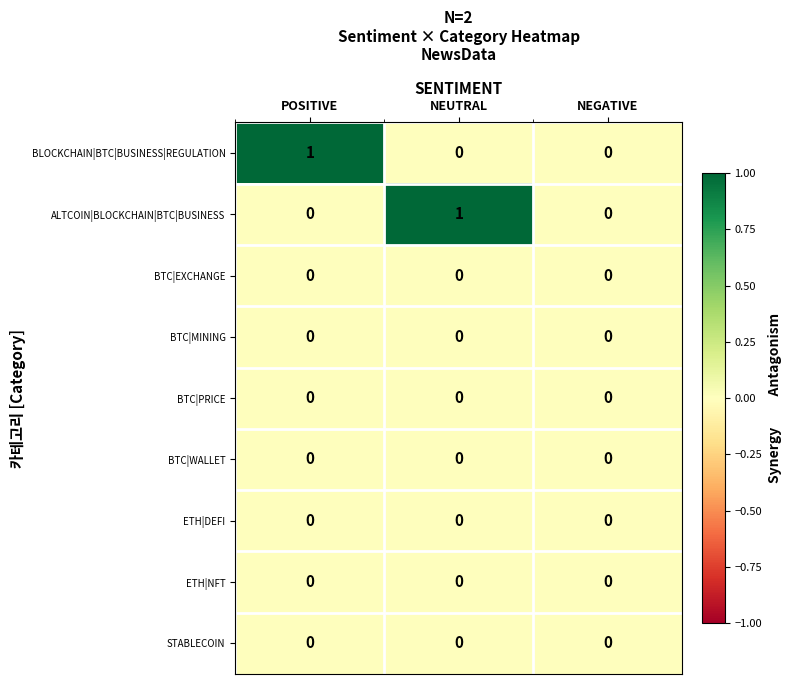

Which series changed the most between POSITIVE and NEGATIVE?

BLOCKCHAIN|BTC|BUSINESS|REGULATION